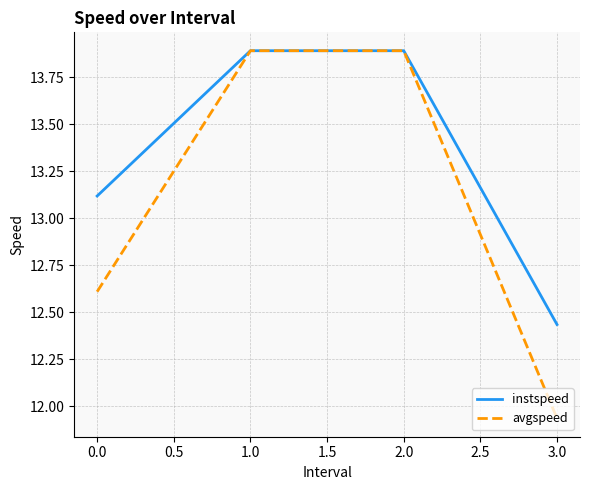

Which category has the lowest value across all series?

3.0